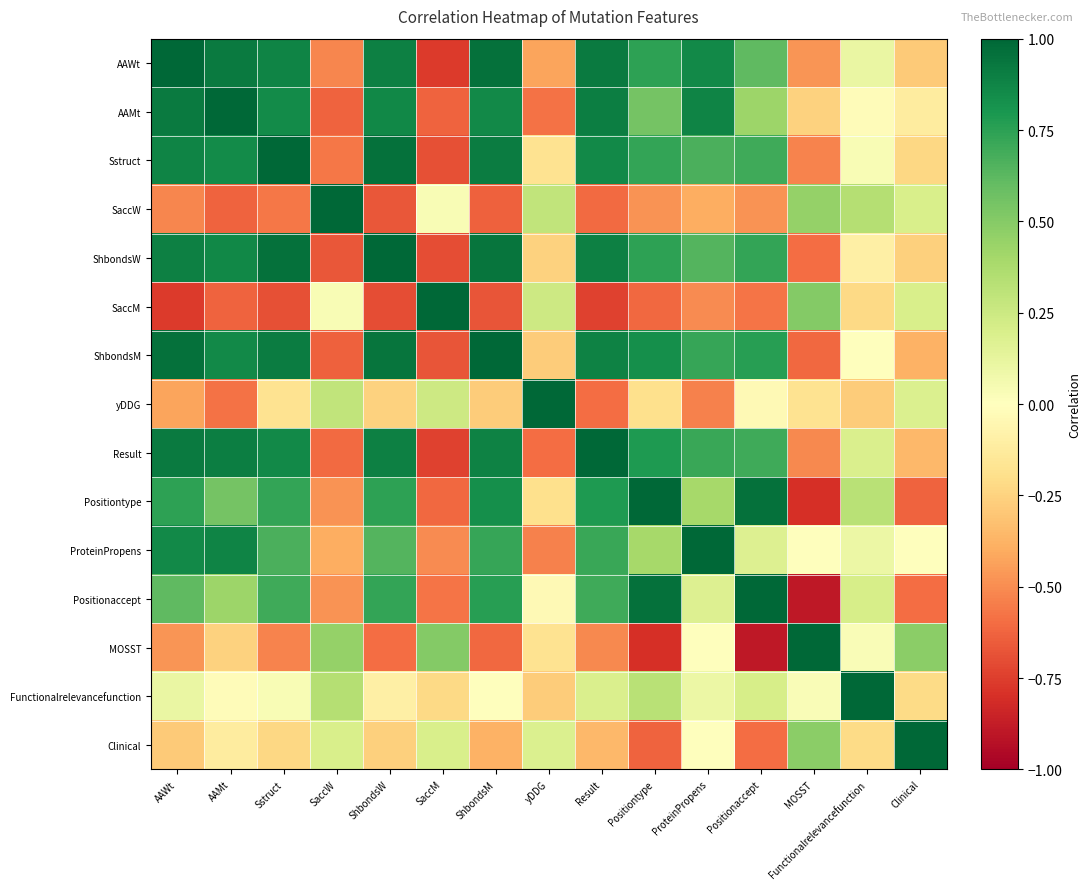

Reading left to right, list all the values displayed in this chart.

AAWt: AAWt=1.0	AAMt=0.9	Sstruct=0.9	SaccW=-0.5	ShbondsW=0.9	SaccM=-0.8	ShbondsM=1.0	yDDG=-0.4	Result=0.9	Positiontype=0.7	ProteinPropens=0.9	Positionaccept=0.6	MOSST=-0.5	Functionalrelevancefunction=0.1	Clinical=-0.3
AAMt: AAWt=0.9	AAMt=1.0	Sstruct=0.8	SaccW=-0.6	ShbondsW=0.9	SaccM=-0.6	ShbondsM=0.9	yDDG=-0.6	Result=0.9	Positiontype=0.5	ProteinPropens=0.9	Positionaccept=0.4	MOSST=-0.3	Functionalrelevancefunction=-0.0	Clinical=-0.1
Sstruct: AAWt=0.9	AAMt=0.8	Sstruct=1.0	SaccW=-0.6	ShbondsW=1.0	SaccM=-0.7	ShbondsM=0.9	yDDG=-0.2	Result=0.9	Positiontype=0.7	ProteinPropens=0.7	Positionaccept=0.7	MOSST=-0.5	Functionalrelevancefunction=0.0	Clinical=-0.2
SaccW: AAWt=-0.5	AAMt=-0.6	Sstruct=-0.6	SaccW=1.0	ShbondsW=-0.7	SaccM=0.0	ShbondsM=-0.6	yDDG=0.3	Result=-0.6	Positiontype=-0.5	ProteinPropens=-0.4	Positionaccept=-0.5	MOSST=0.5	Functionalrelevancefunction=0.3	Clinical=0.2
ShbondsW: AAWt=0.9	AAMt=0.9	Sstruct=1.0	SaccW=-0.7	ShbondsW=1.0	SaccM=-0.7	ShbondsM=0.9	yDDG=-0.3	Result=0.9	Positiontype=0.7	ProteinPropens=0.6	Positionaccept=0.7	MOSST=-0.6	Functionalrelevancefunction=-0.1	Clinical=-0.3
SaccM: AAWt=-0.8	AAMt=-0.6	Sstruct=-0.7	SaccW=0.0	ShbondsW=-0.7	SaccM=1.0	ShbondsM=-0.7	yDDG=0.2	Result=-0.7	Positiontype=-0.6	ProteinPropens=-0.5	Positionaccept=-0.6	MOSST=0.5	Functionalrelevancefunction=-0.2	Clinical=0.2
ShbondsM: AAWt=1.0	AAMt=0.9	Sstruct=0.9	SaccW=-0.6	ShbondsW=0.9	SaccM=-0.7	ShbondsM=1.0	yDDG=-0.3	Result=0.9	Positiontype=0.8	ProteinPropens=0.7	Positionaccept=0.8	MOSST=-0.6	Functionalrelevancefunction=0.0	Clinical=-0.4
yDDG: AAWt=-0.4	AAMt=-0.6	Sstruct=-0.2	SaccW=0.3	ShbondsW=-0.3	SaccM=0.2	ShbondsM=-0.3	yDDG=1.0	Result=-0.6	Positiontype=-0.2	ProteinPropens=-0.5	Positionaccept=-0.0	MOSST=-0.2	Functionalrelevancefunction=-0.3	Clinical=0.2
Result: AAWt=0.9	AAMt=0.9	Sstruct=0.9	SaccW=-0.6	ShbondsW=0.9	SaccM=-0.7	ShbondsM=0.9	yDDG=-0.6	Result=1.0	Positiontype=0.8	ProteinPropens=0.7	Positionaccept=0.7	MOSST=-0.5	Functionalrelevancefunction=0.2	Clinical=-0.4
Positiontype: AAWt=0.7	AAMt=0.5	Sstruct=0.7	SaccW=-0.5	ShbondsW=0.7	SaccM=-0.6	ShbondsM=0.8	yDDG=-0.2	Result=0.8	Positiontype=1.0	ProteinPropens=0.4	Positionaccept=1.0	MOSST=-0.8	Functionalrelevancefunction=0.3	Clinical=-0.6
ProteinPropens: AAWt=0.9	AAMt=0.9	Sstruct=0.7	SaccW=-0.4	ShbondsW=0.6	SaccM=-0.5	ShbondsM=0.7	yDDG=-0.5	Result=0.7	Positiontype=0.4	ProteinPropens=1.0	Positionaccept=0.2	MOSST=0.0	Functionalrelevancefunction=0.1	Clinical=-0.0
Positionaccept: AAWt=0.6	AAMt=0.4	Sstruct=0.7	SaccW=-0.5	ShbondsW=0.7	SaccM=-0.6	ShbondsM=0.8	yDDG=-0.0	Result=0.7	Positiontype=1.0	ProteinPropens=0.2	Positionaccept=1.0	MOSST=-0.9	Functionalrelevancefunction=0.2	Clinical=-0.6
MOSST: AAWt=-0.5	AAMt=-0.3	Sstruct=-0.5	SaccW=0.5	ShbondsW=-0.6	SaccM=0.5	ShbondsM=-0.6	yDDG=-0.2	Result=-0.5	Positiontype=-0.8	ProteinPropens=0.0	Positionaccept=-0.9	MOSST=1.0	Functionalrelevancefunction=0.0	Clinical=0.5
Functionalrelevancefunction: AAWt=0.1	AAMt=-0.0	Sstruct=0.0	SaccW=0.3	ShbondsW=-0.1	SaccM=-0.2	ShbondsM=0.0	yDDG=-0.3	Result=0.2	Positiontype=0.3	ProteinPropens=0.1	Positionaccept=0.2	MOSST=0.0	Functionalrelevancefunction=1.0	Clinical=-0.2
Clinical: AAWt=-0.3	AAMt=-0.1	Sstruct=-0.2	SaccW=0.2	ShbondsW=-0.3	SaccM=0.2	ShbondsM=-0.4	yDDG=0.2	Result=-0.4	Positiontype=-0.6	ProteinPropens=-0.0	Positionaccept=-0.6	MOSST=0.5	Functionalrelevancefunction=-0.2	Clinical=1.0